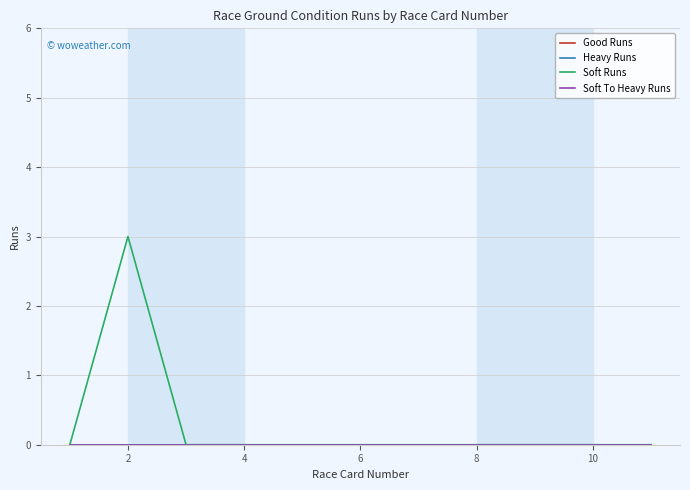

Does the chart have visible grid lines?

Yes